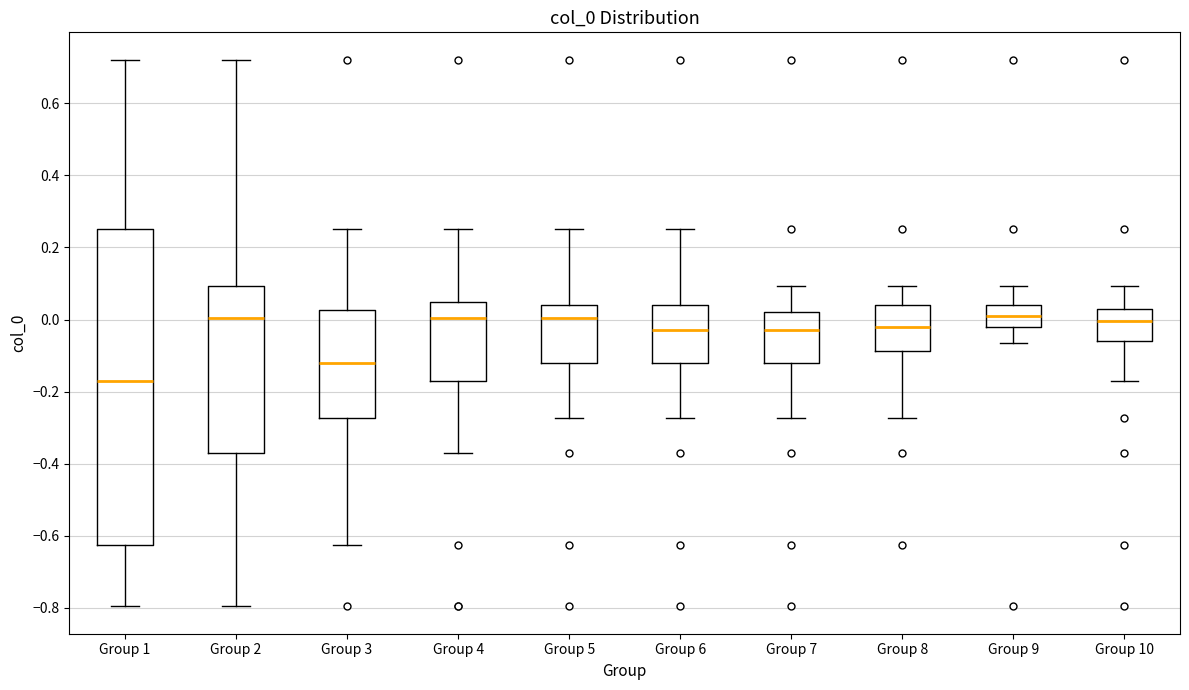

Reading left to right, read every box against the y-axis: the position of its median line, the range the box covers, and the ends of its whiskers. The values are not printed on the chart, so give them approximately, as read against the axis.

Group 1: median -0.18, box -0.62 to 0.26, whiskers -0.80 to 0.72
Group 2: median 0.00, box -0.38 to 0.10, whiskers -0.80 to 0.72
Group 3: median -0.12, box -0.28 to 0.02, whiskers -0.62 to 0.26
Group 4: median 0.00, box -0.18 to 0.04, whiskers -0.38 to 0.26
Group 5: median 0.00, box -0.12 to 0.04, whiskers -0.28 to 0.26
Group 6: median -0.02, box -0.12 to 0.04, whiskers -0.28 to 0.26
Group 7: median -0.02, box -0.12 to 0.02, whiskers -0.28 to 0.10
Group 8: median -0.02, box -0.08 to 0.04, whiskers -0.28 to 0.10
Group 9: median 0.00, box -0.02 to 0.04, whiskers -0.06 to 0.10
Group 10: median 0.00, box -0.06 to 0.02, whiskers -0.18 to 0.10